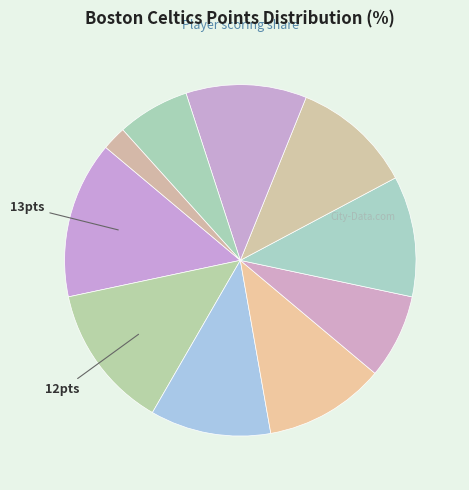

How many slices are in this pie chart?

10